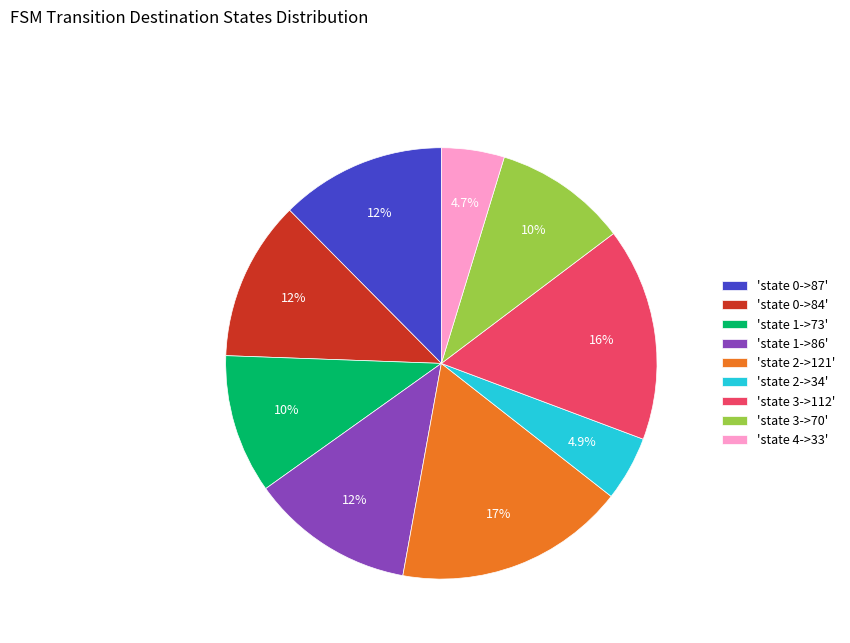

Which has a higher value, 'state 1->86' or 'state 2->121'?

'state 2->121'